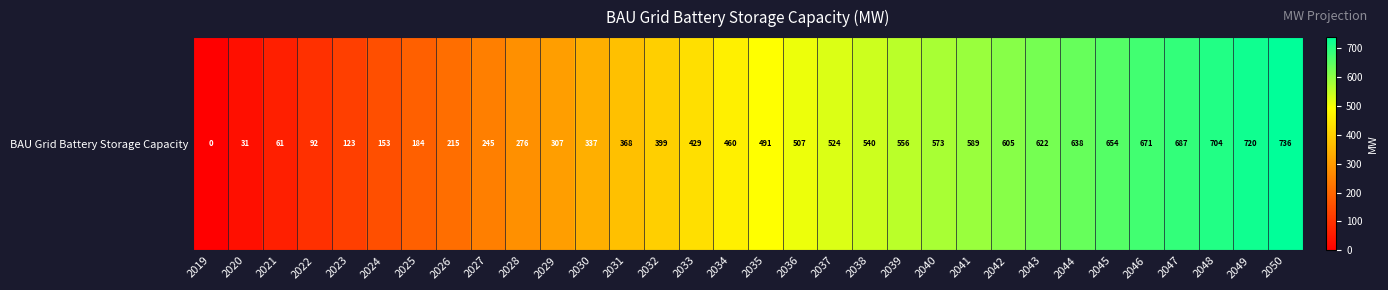

How many values are above zero?

31